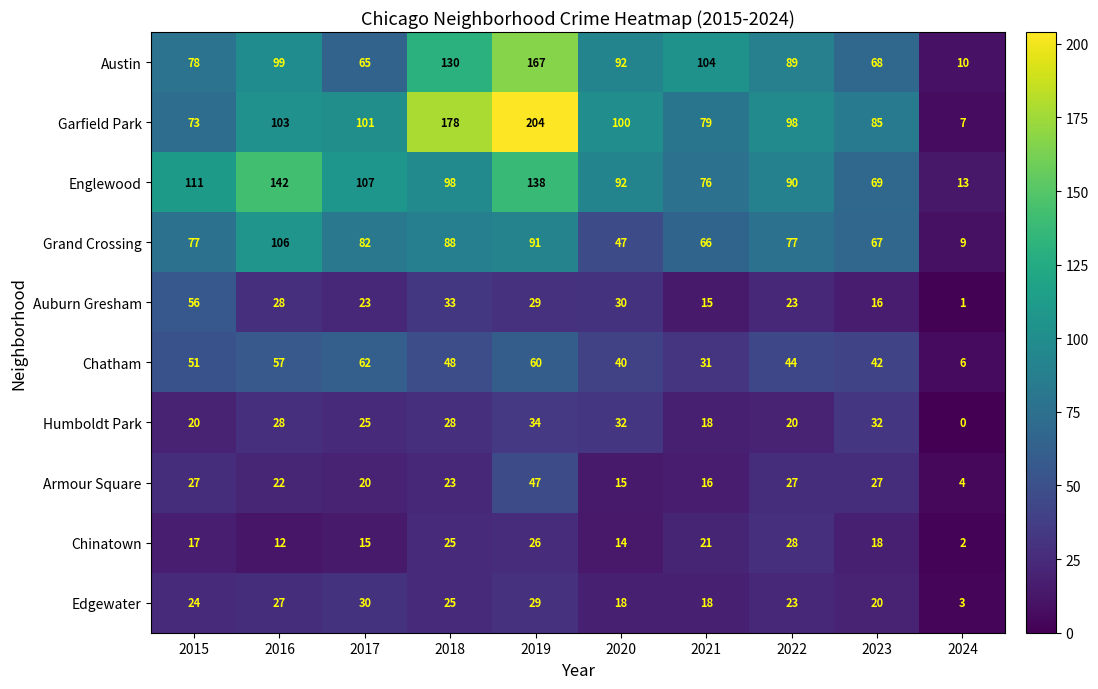

Is it true that Austin equals 162 at 2020?

False